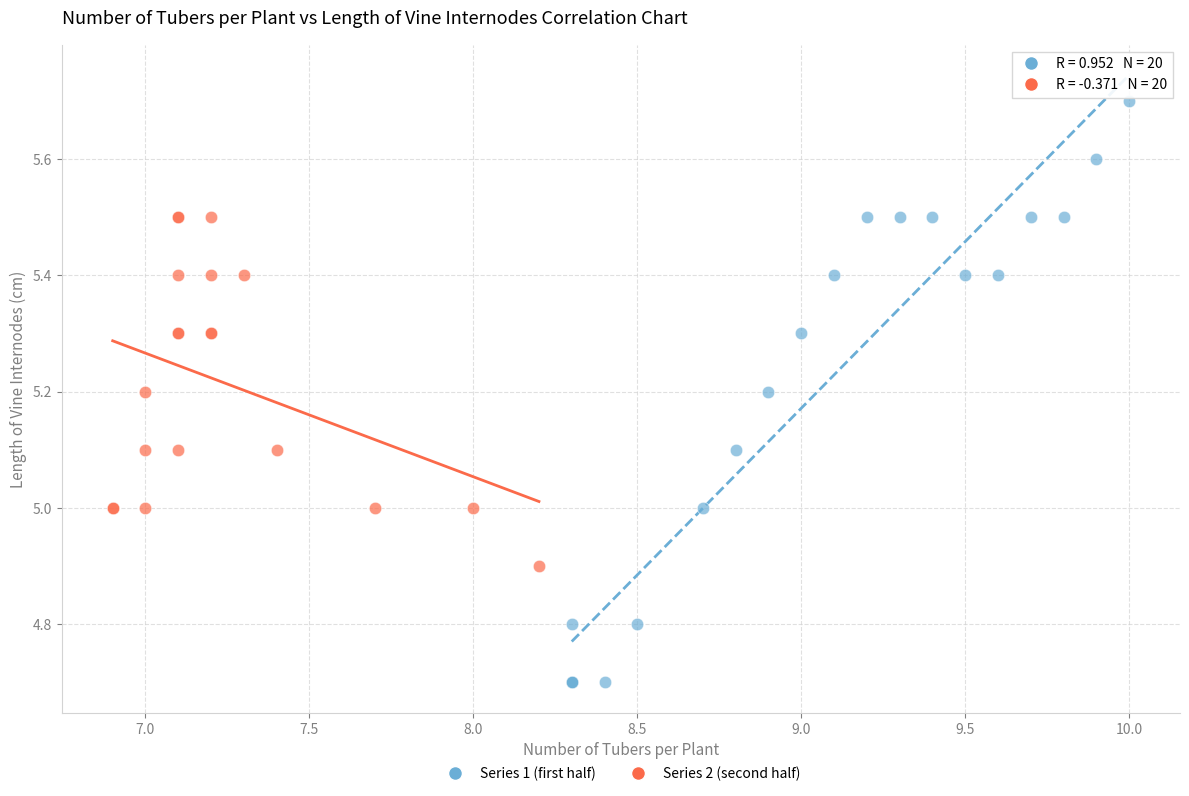

Which series contains the lowest Y value?

Series 1 (first half)